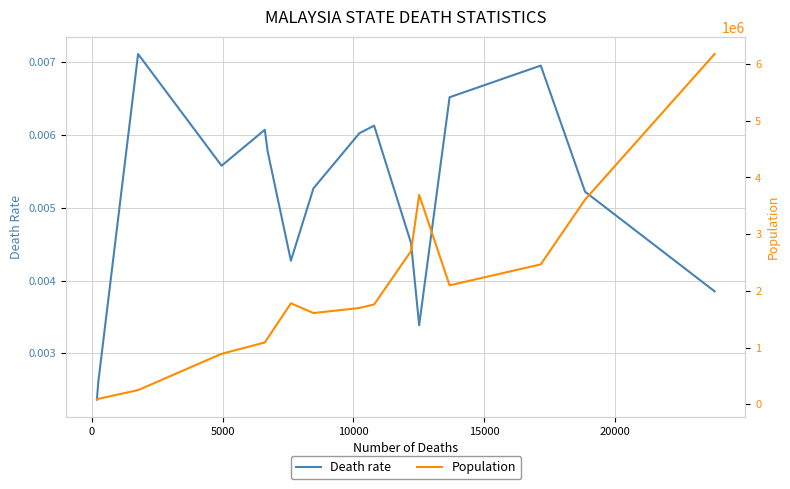

True or false: Death rate and Population intersect in this chart.

False